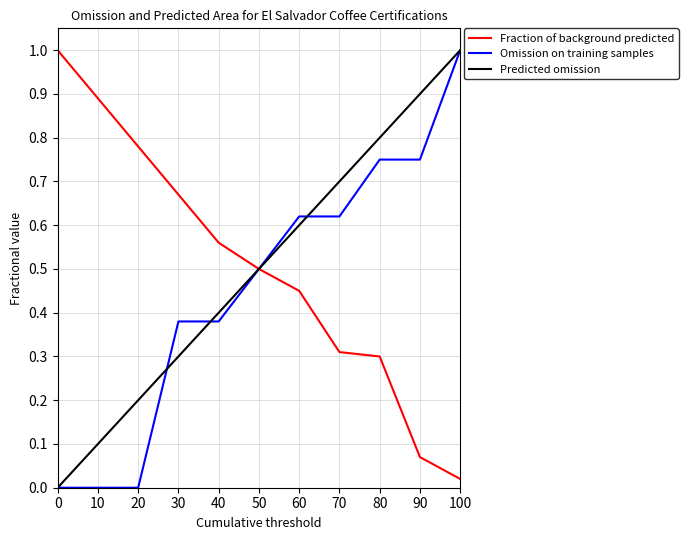

How many lines are shown in the chart?

3